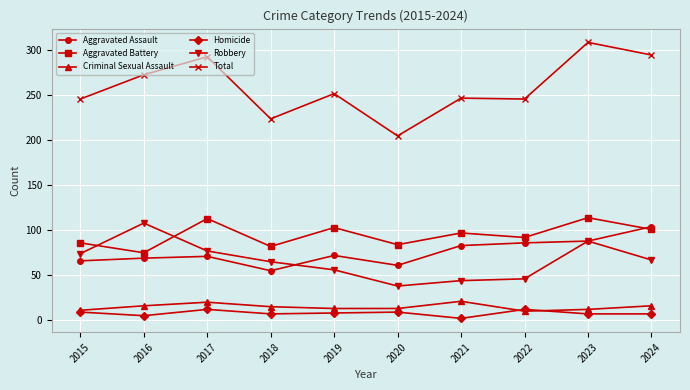

How many interior local peaks does the Homicide series have?

3